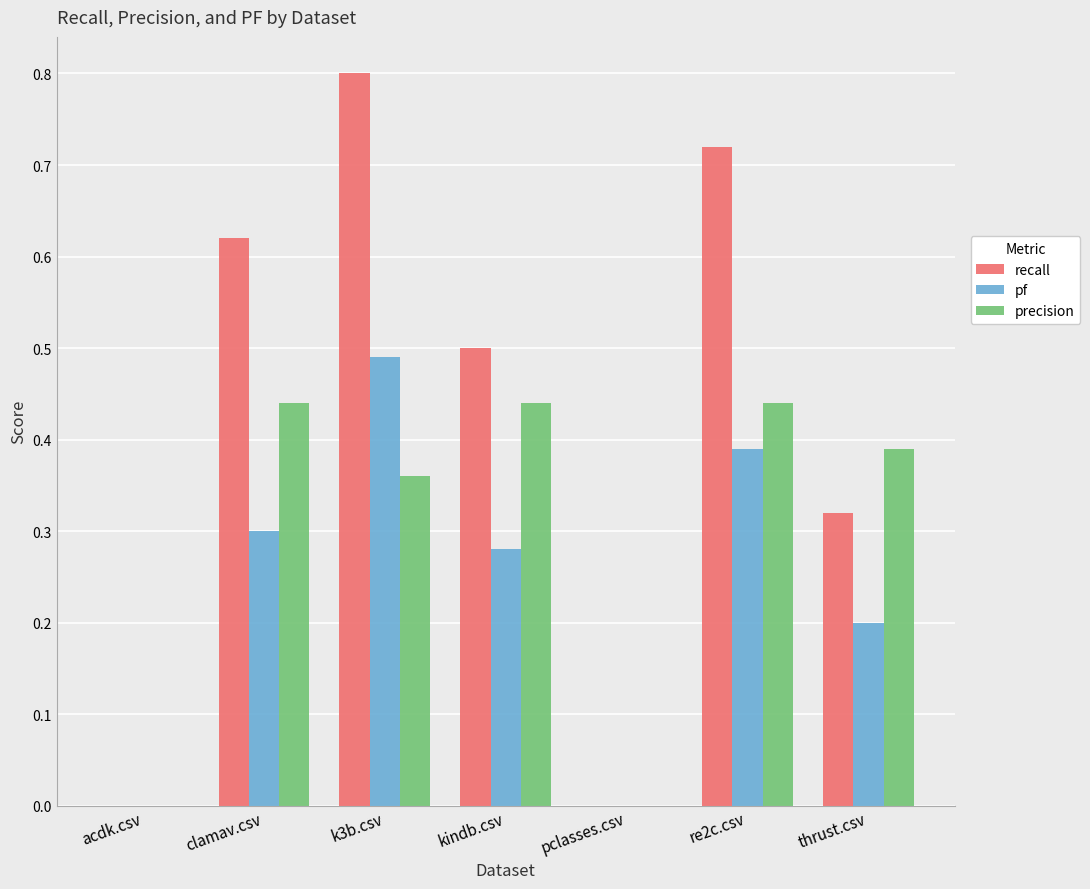

Which label corresponds to the largest value in the chart?

k3b.csv